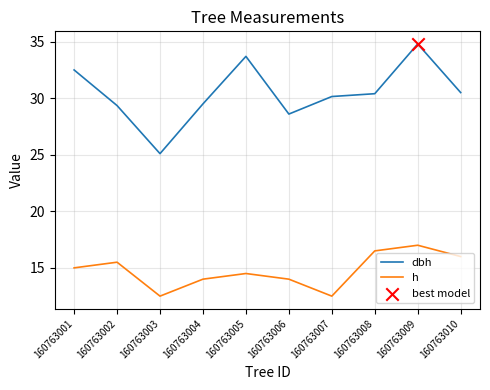

What is the total value across all series at 160763008?

46.9